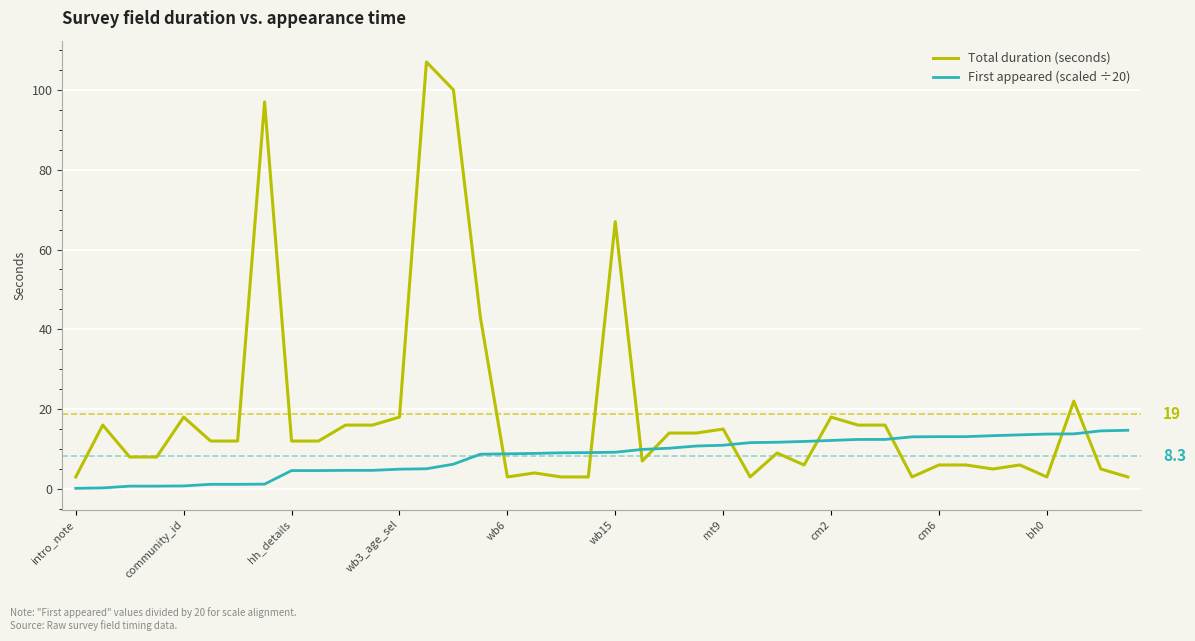

Which series has the largest total across all categories?

Total duration (seconds)